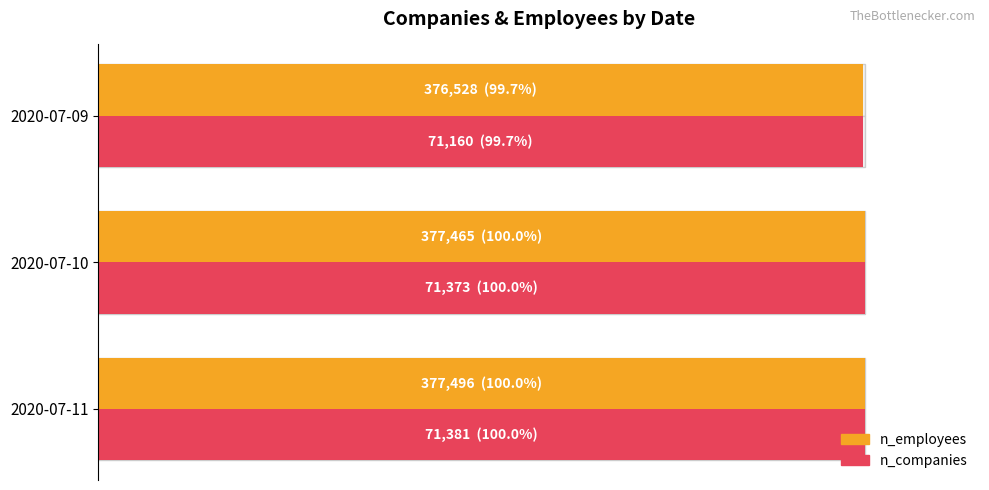

How many bars are there in each group?

2